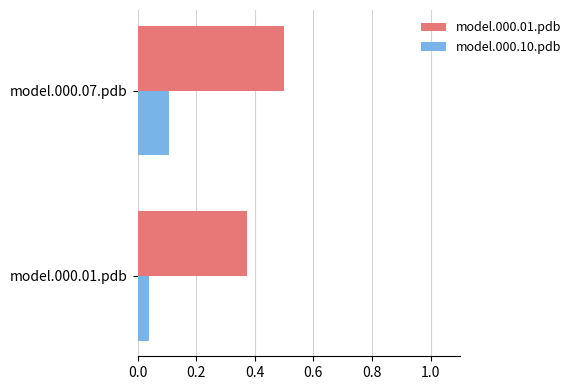

What is the sum of the model.000.01.pdb values at model.000.01.pdb and model.000.07.pdb?

0.9